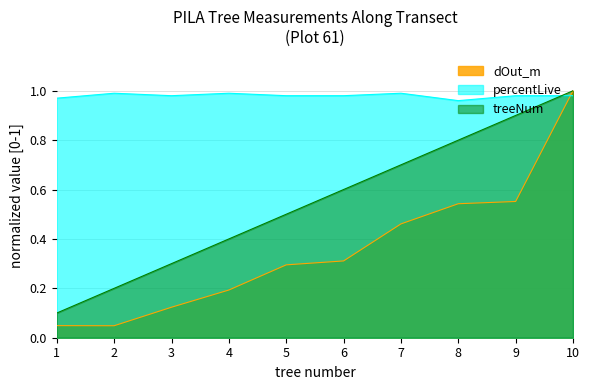

What is the minimum value for treeNum?

0.1